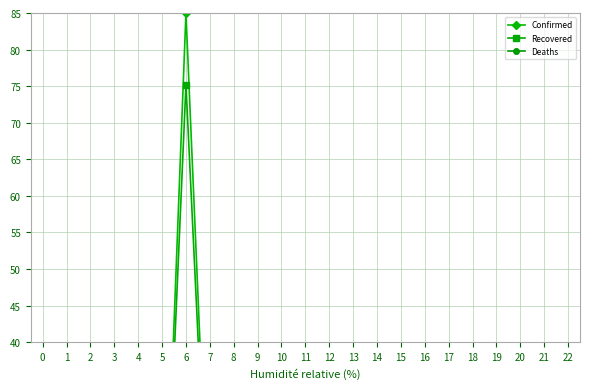

Which category has the lowest value in the Deaths series?

19